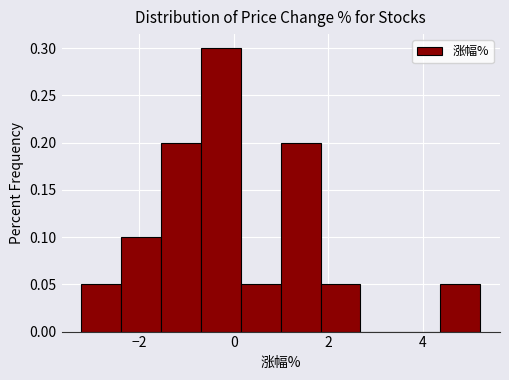

Reading left to right, transcribe this chart: for each bar, give the range it covers on the x-axis and its height. Neither the bar edges nor the heights are printed on the chart, so give them approximately, as read against the axes.

-3.2 to -2.4: 0.05
-2.4 to -1.6: 0.10
-1.6 to -0.6: 0.20
-0.6 to 0.2: 0.30
0.2 to 1.0: 0.05
1.0 to 1.8: 0.20
1.8 to 2.6: 0.05
2.6 to 3.6: 0
3.6 to 4.4: 0
4.4 to 5.2: 0.05